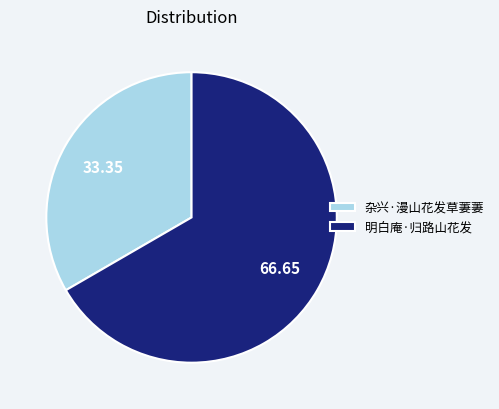

Rank the categories by value from highest to lowest.

明白庵·归路山花发, 杂兴·漫山花发草萋萋